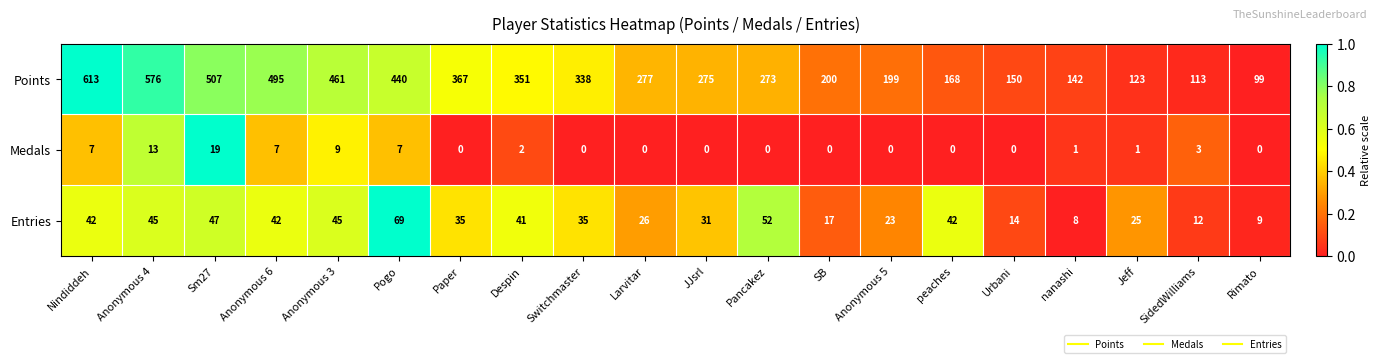

Which series has the largest range (max minus min)?

Points